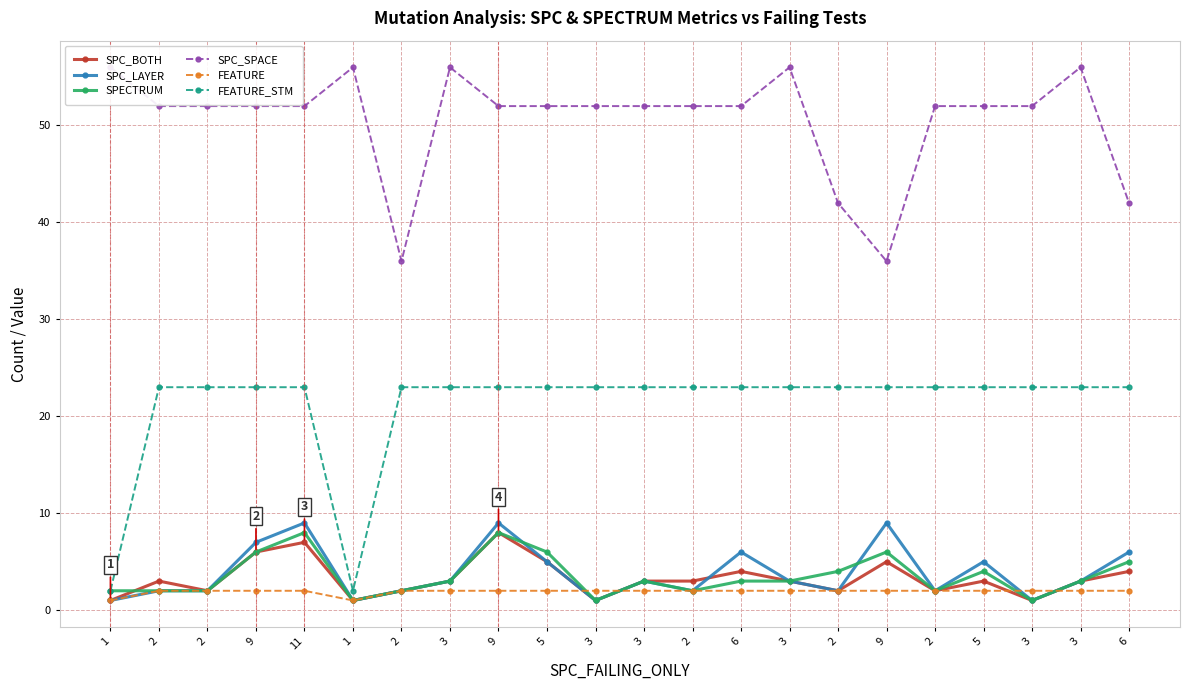

How many data points in FEATURE are less than 2?

2